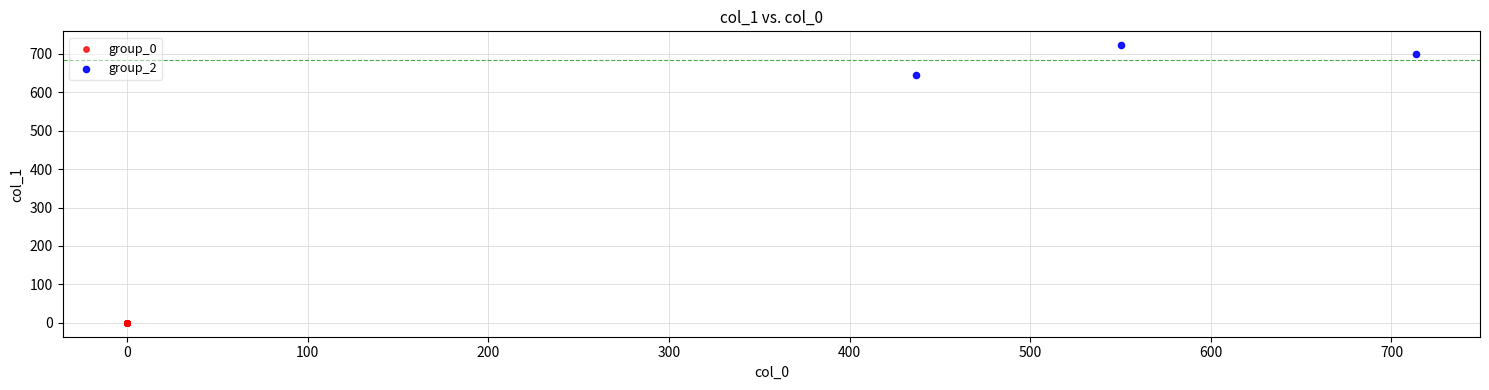

Which series contains the lowest Y value?

group_0